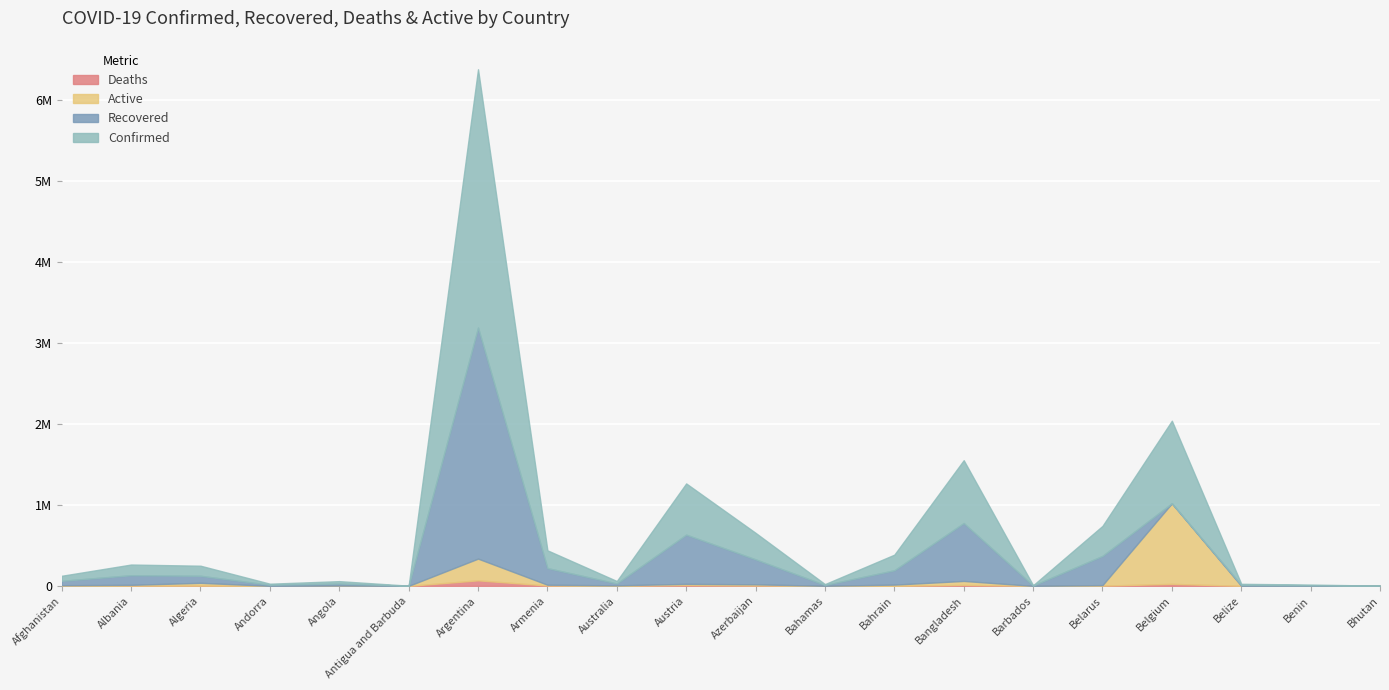

What are all the series names shown in the legend?

Deaths, Active, Recovered, Confirmed